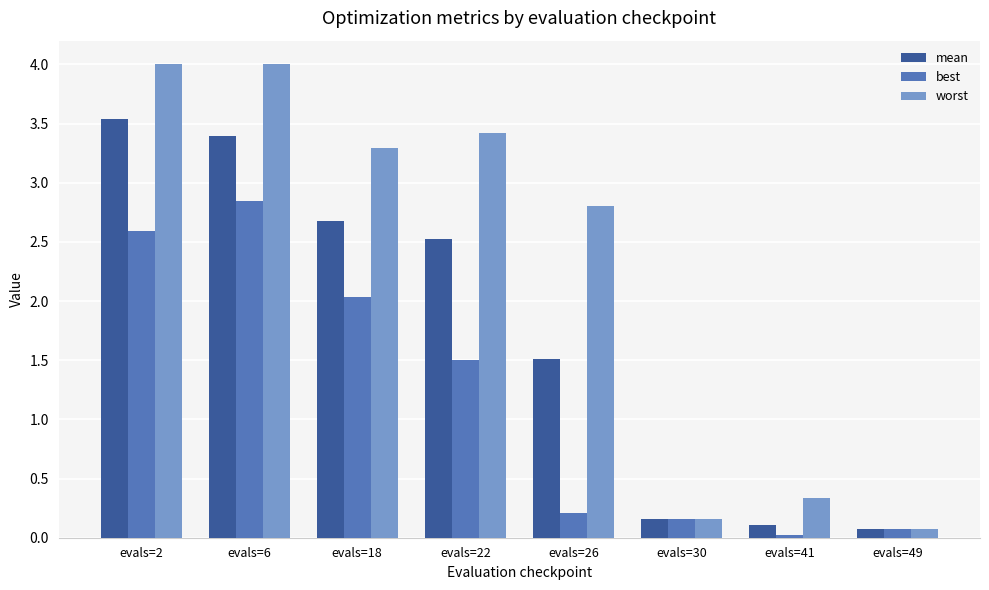

Is it true that best equals 1.5 at evals=22?

True